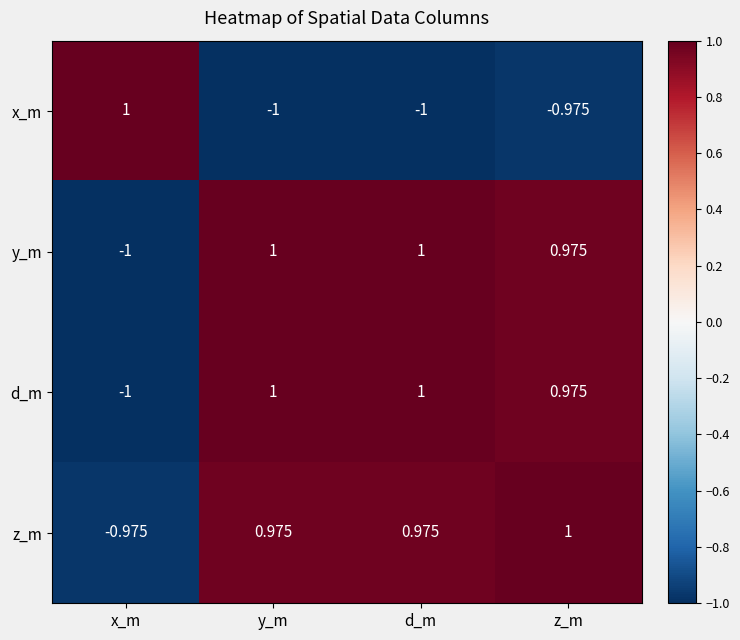

At which label does x_m reach its peak?

x_m